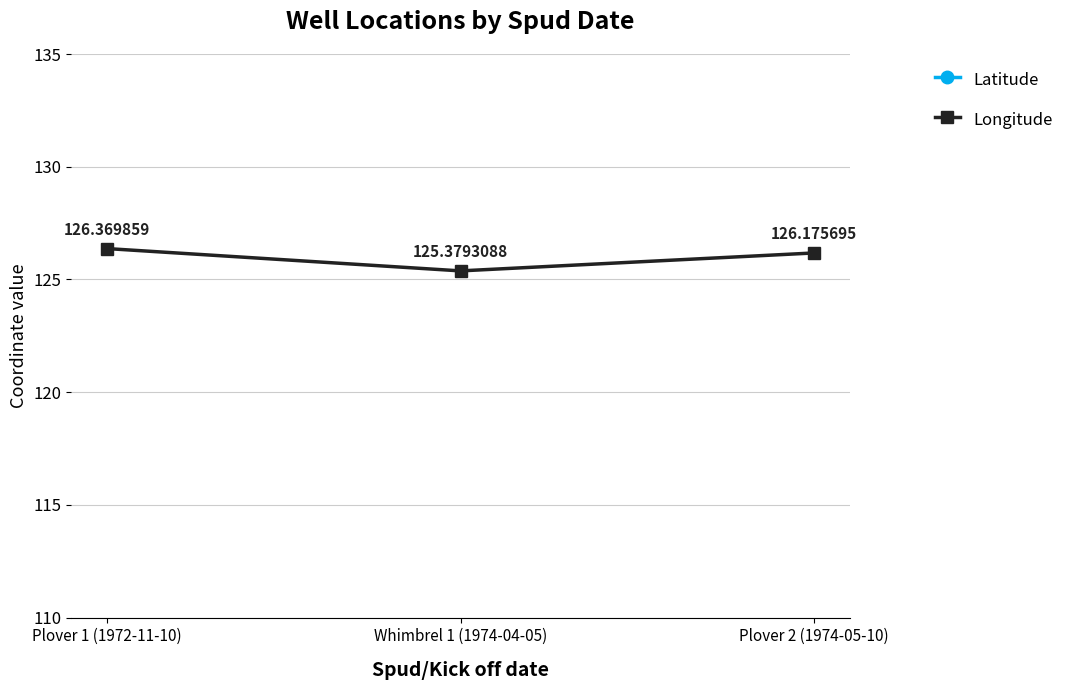

Reading left to right, extract all data points from this chart.

Latitude: -12.7	-12.5	-13.0
Longitude: 126.4	125.4	126.2